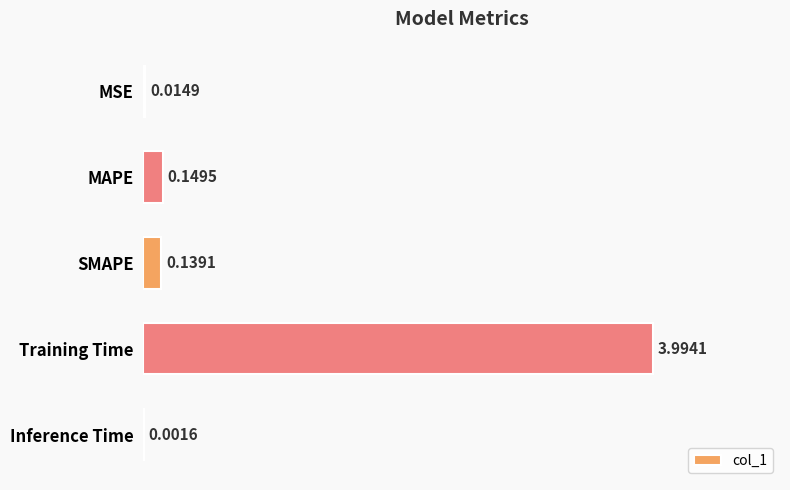

Where is the data nearest to the value 1?

MAPE